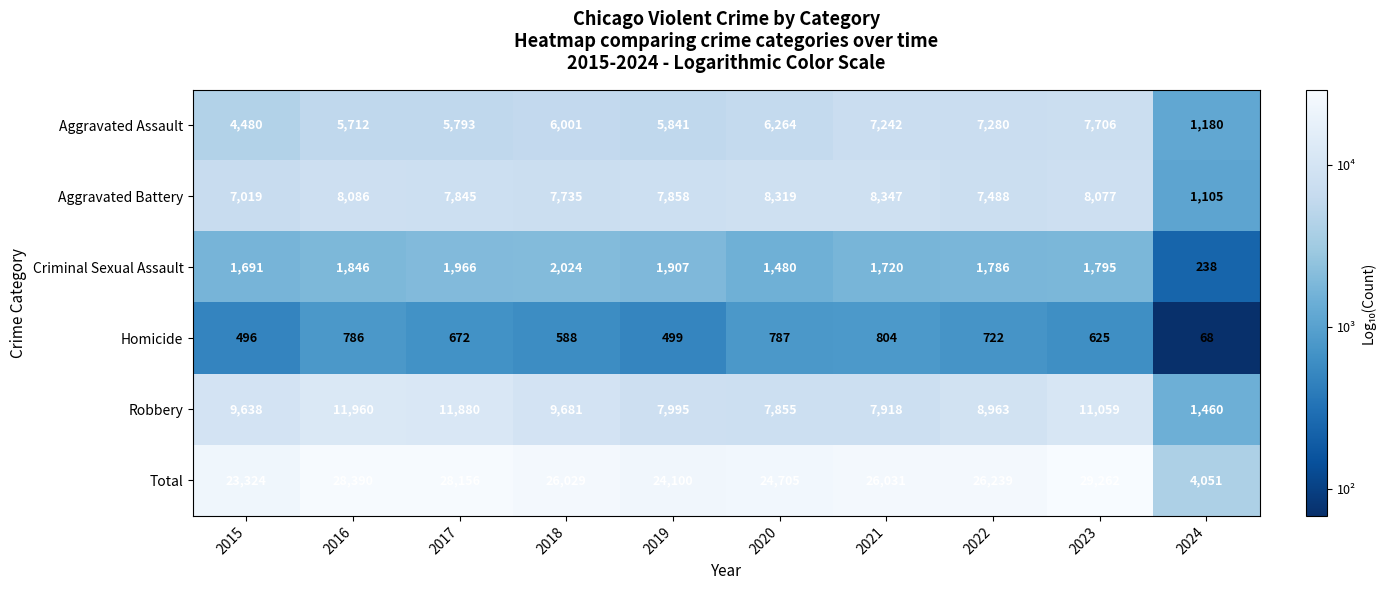

Which label corresponds to the largest value in the chart?

2023